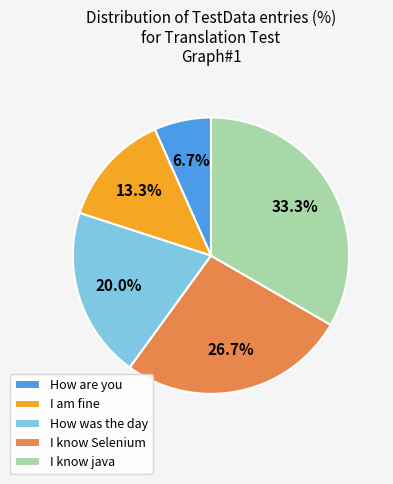

To the nearest percent, what percentage of the pie is How are you?

7%